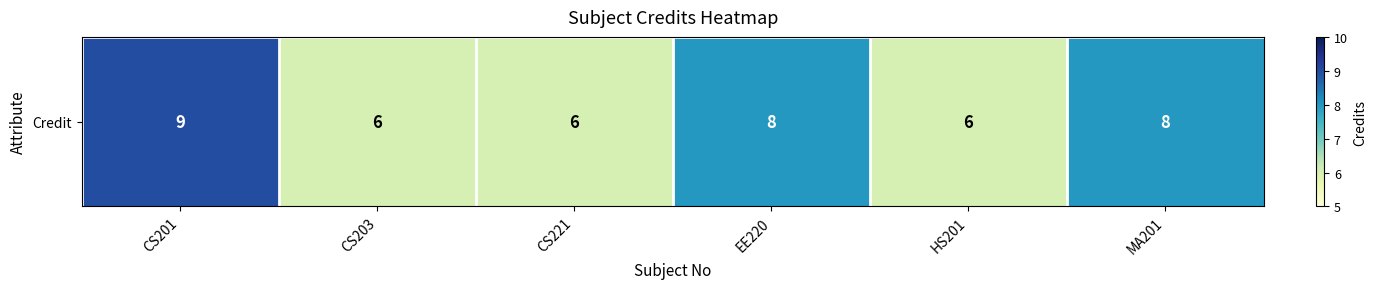

Reading left to right, what are all the values shown in this chart?

9	6	6	8	6	8